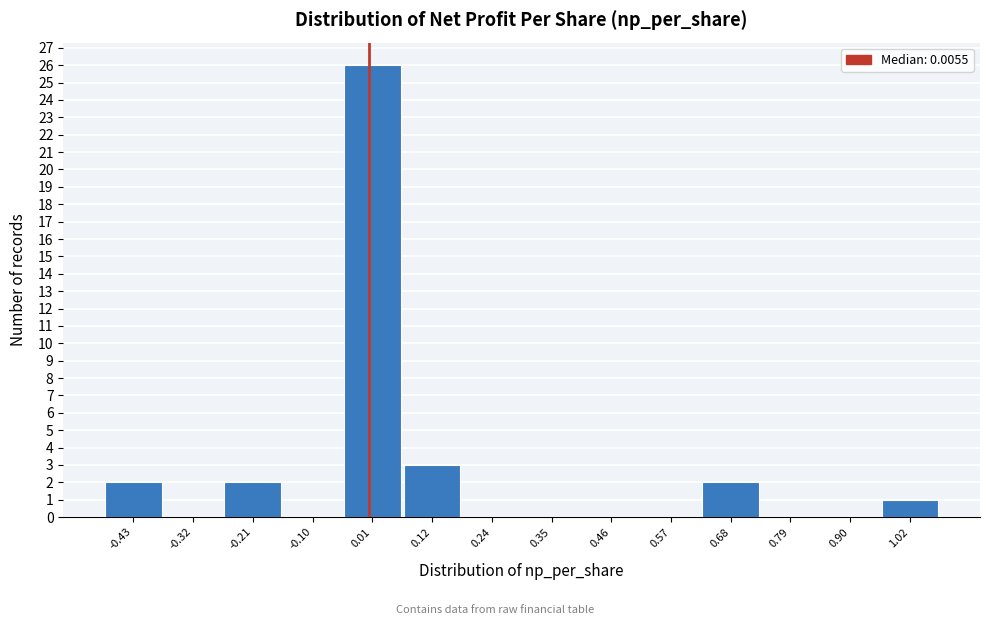

Reading left to right, list every bar in this chart as the range it spans on the x-axis followed by its height. Neither the bar edges nor the heights are printed on the chart, so give them approximately, as read against the axes.

-0.48 to -0.38: 2
-0.38 to -0.26: 0
-0.26 to -0.16: 2
-0.16 to -0.04: 0
-0.04 to 0.06: 26
0.06 to 0.18: 3
0.18 to 0.30: 0
0.30 to 0.40: 0
0.40 to 0.52: 0
0.52 to 0.62: 0
0.62 to 0.74: 2
0.74 to 0.84: 0
0.84 to 0.96: 0
0.96 to 1.08: 1